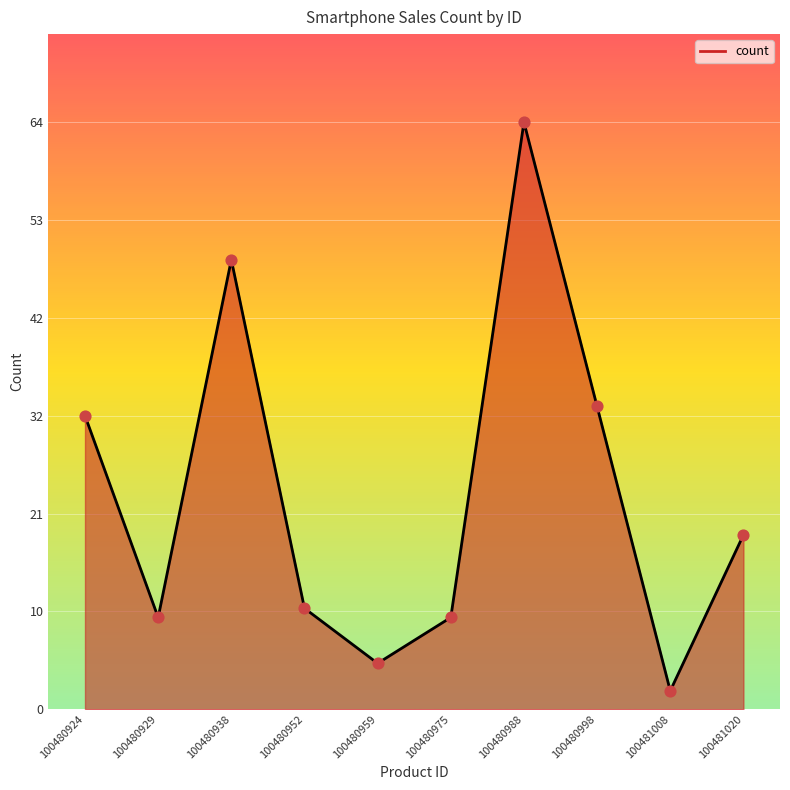

Approximately how many times larger is the value at 100480988 compared to 100480975?

6.4